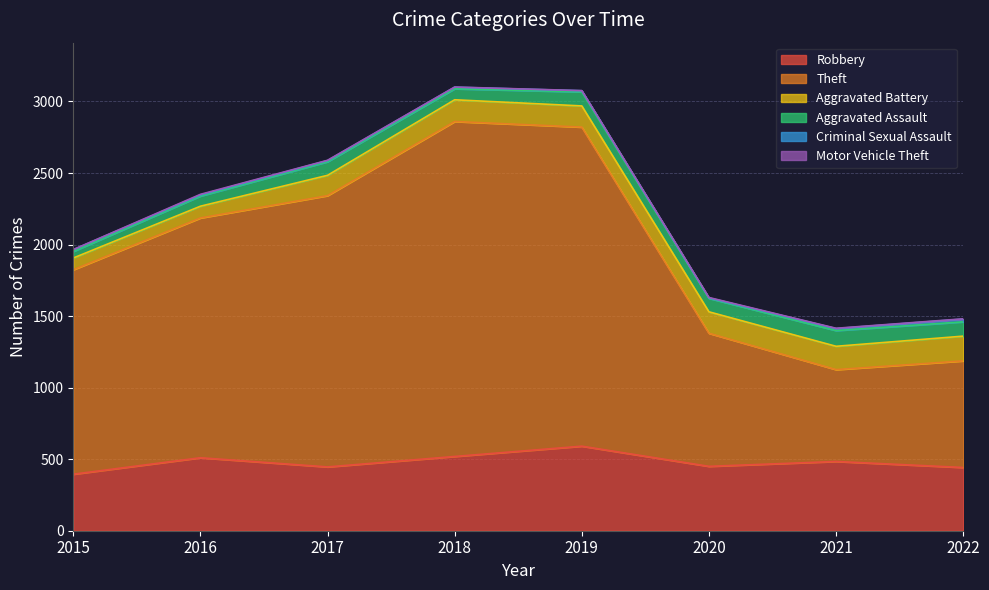

Which series has the widest spread of values?

Theft